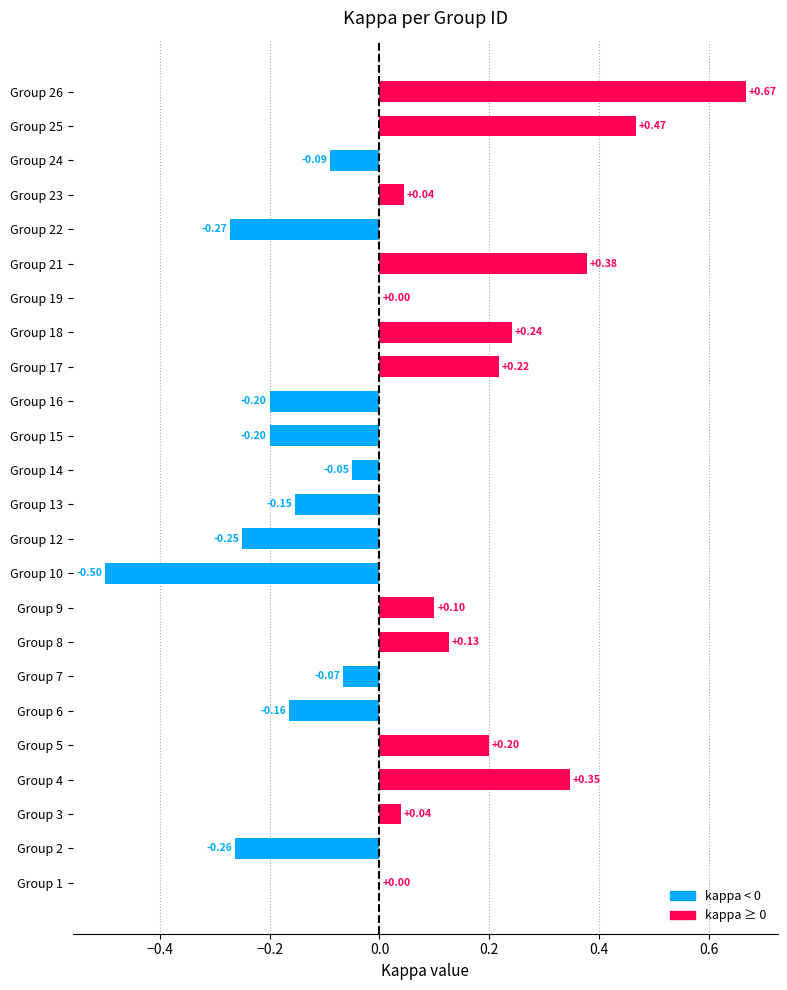

How many series are shown in this chart?

1